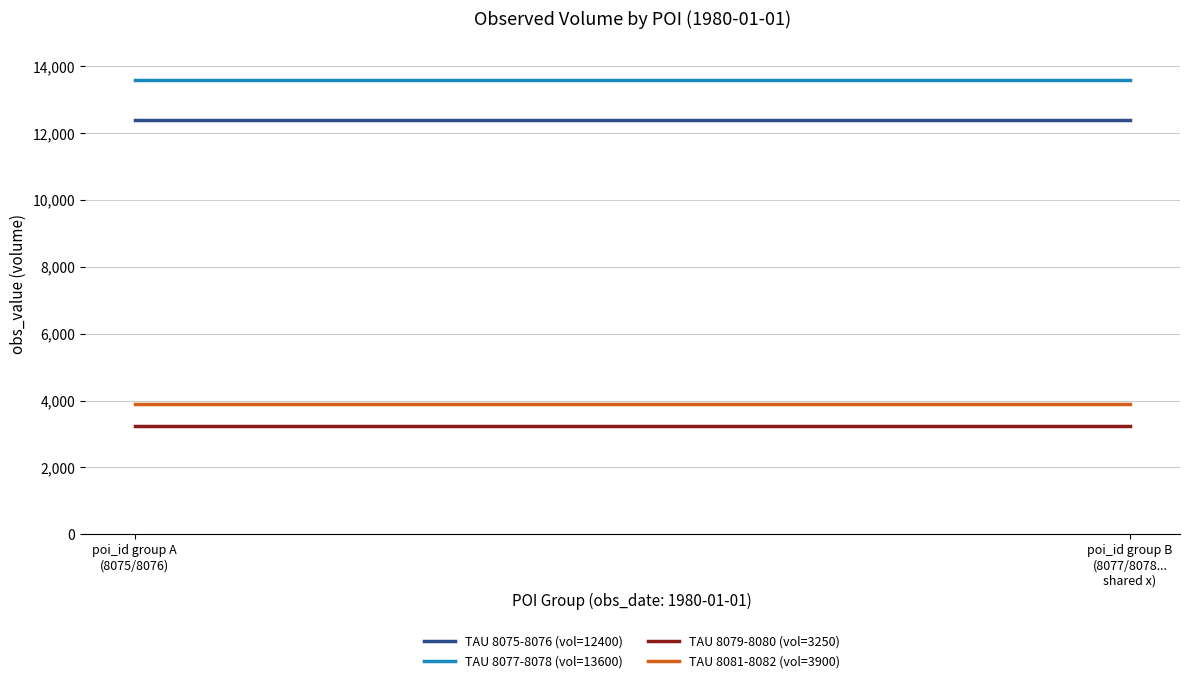

Does the chart display data point markers on the line(s)?

No